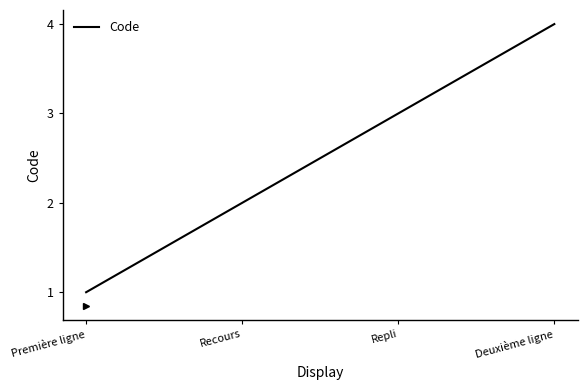

What position from the left is Repli?

3